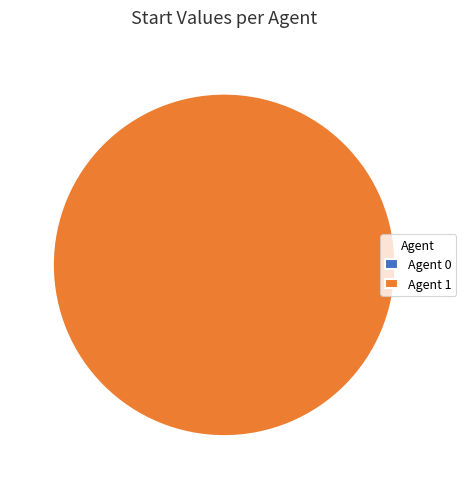

Rank the categories by value from highest to lowest.

1, 0